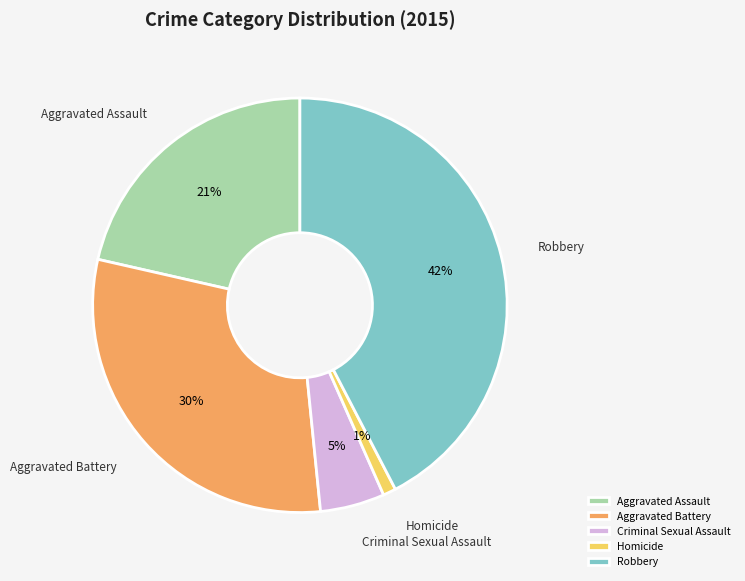

Combined, do Homicide and Aggravated Battery account for over 50%?

No